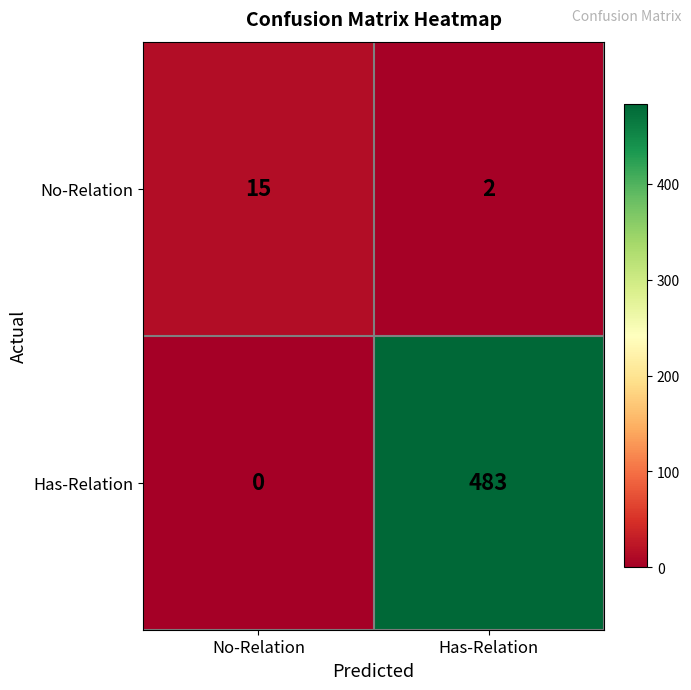

Reading left to right, extract all data points from this chart.

No-Relation: No-Relation=15	Has-Relation=2
Has-Relation: No-Relation=0	Has-Relation=483